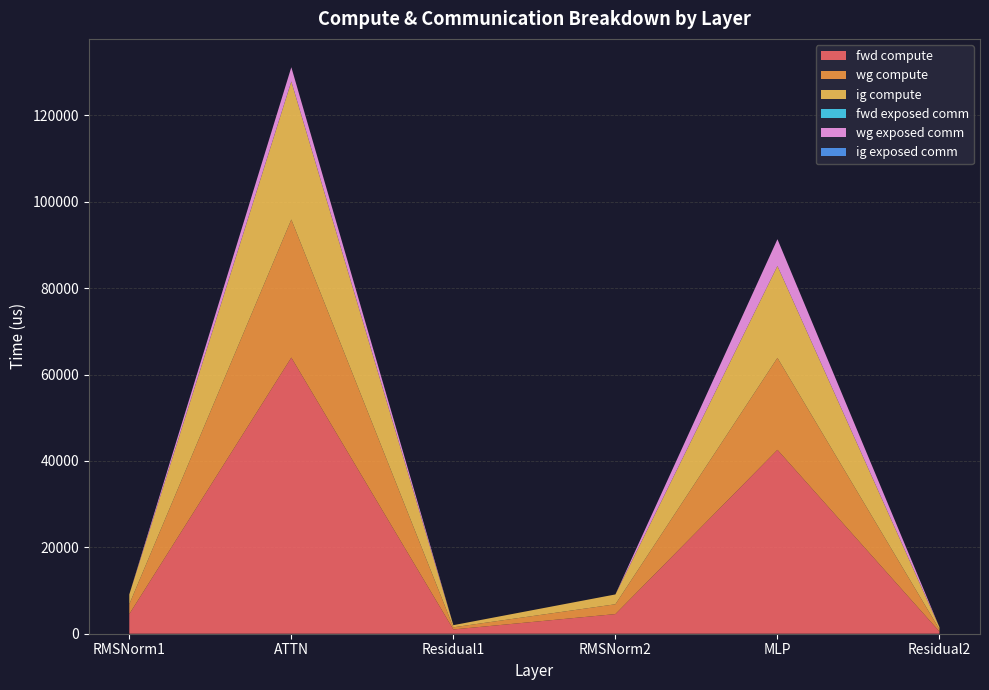

Reading left to right, transcribe all the data shown in this chart.

fwd compute: RMSNorm1=4547.6	ATTN=63927.3	Residual1=990.2	RMSNorm2=4547.6	MLP=42570.2	Residual2=495.1
wg compute: RMSNorm1=2273.8	ATTN=31963.6	Residual1=495.1	RMSNorm2=2273.8	MLP=21285.1	Residual2=495.1
ig compute: RMSNorm1=2273.8	ATTN=31963.6	Residual1=495.1	RMSNorm2=2273.8	MLP=21285.1	Residual2=495.1
fwd exposed comm: RMSNorm1=0.0	ATTN=0.0	Residual1=0.0	RMSNorm2=0.0	MLP=0.0	Residual2=0.0
wg exposed comm: RMSNorm1=0.0	ATTN=3292.9	Residual1=0.0	RMSNorm2=0.0	MLP=6192.1	Residual2=0.0
ig exposed comm: RMSNorm1=0.0	ATTN=0.0	Residual1=0.0	RMSNorm2=0.0	MLP=0.0	Residual2=0.0